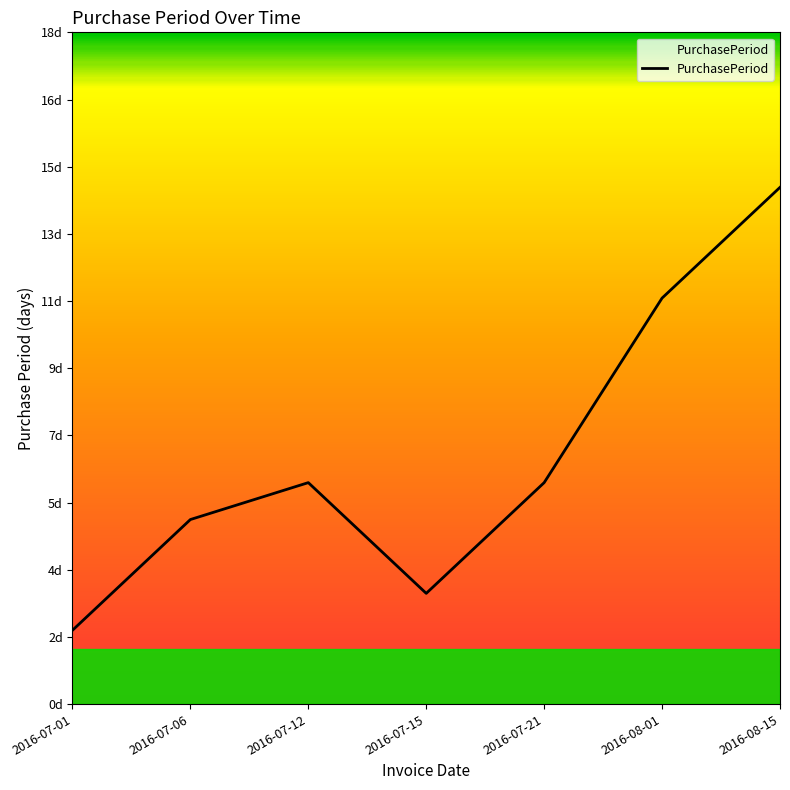

Reading left to right, transcribe all the data shown in this chart.

2016-07-01=2	2016-07-06=5	2016-07-12=6	2016-07-15=3	2016-07-21=6	2016-08-01=11	2016-08-15=14